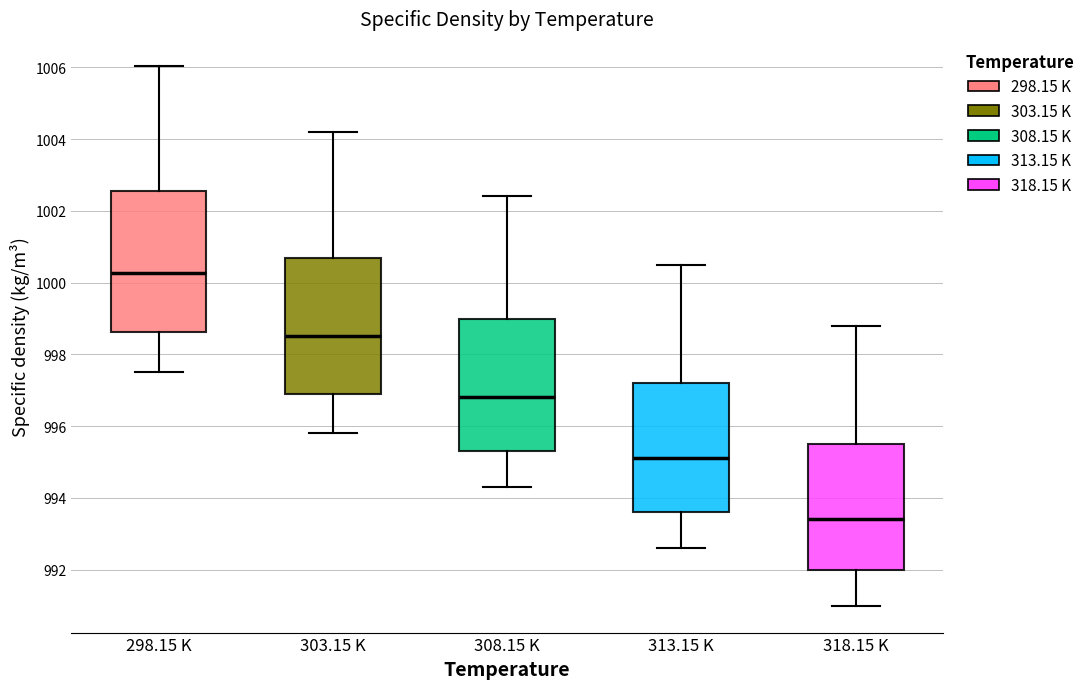

Which box has the lowest median line?

318.15 K